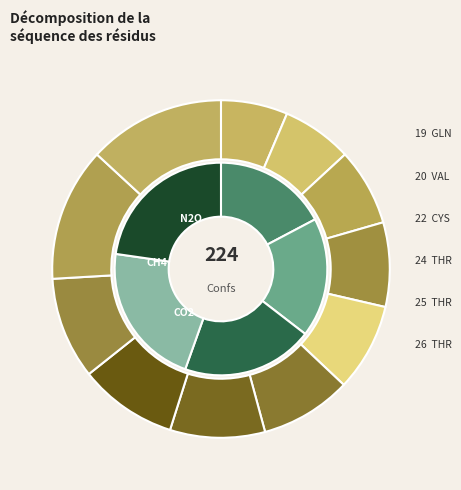

How many segments does this pie chart have?

11